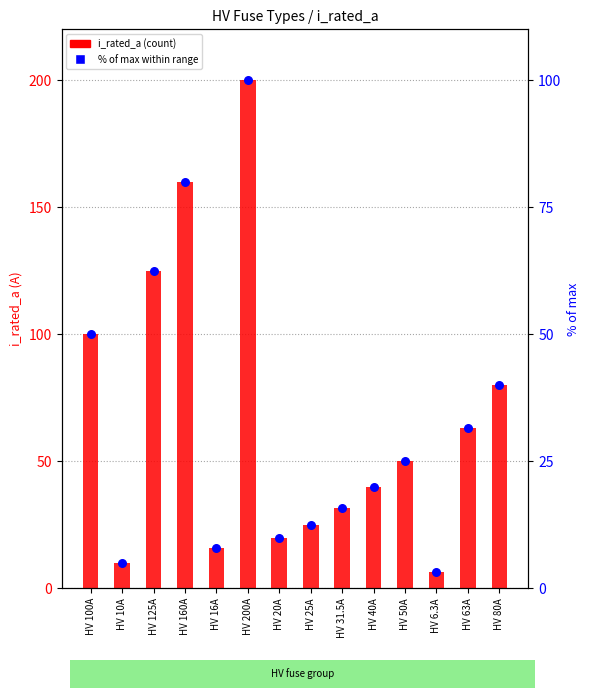

Which series has the largest total across all categories?

i_rated_a